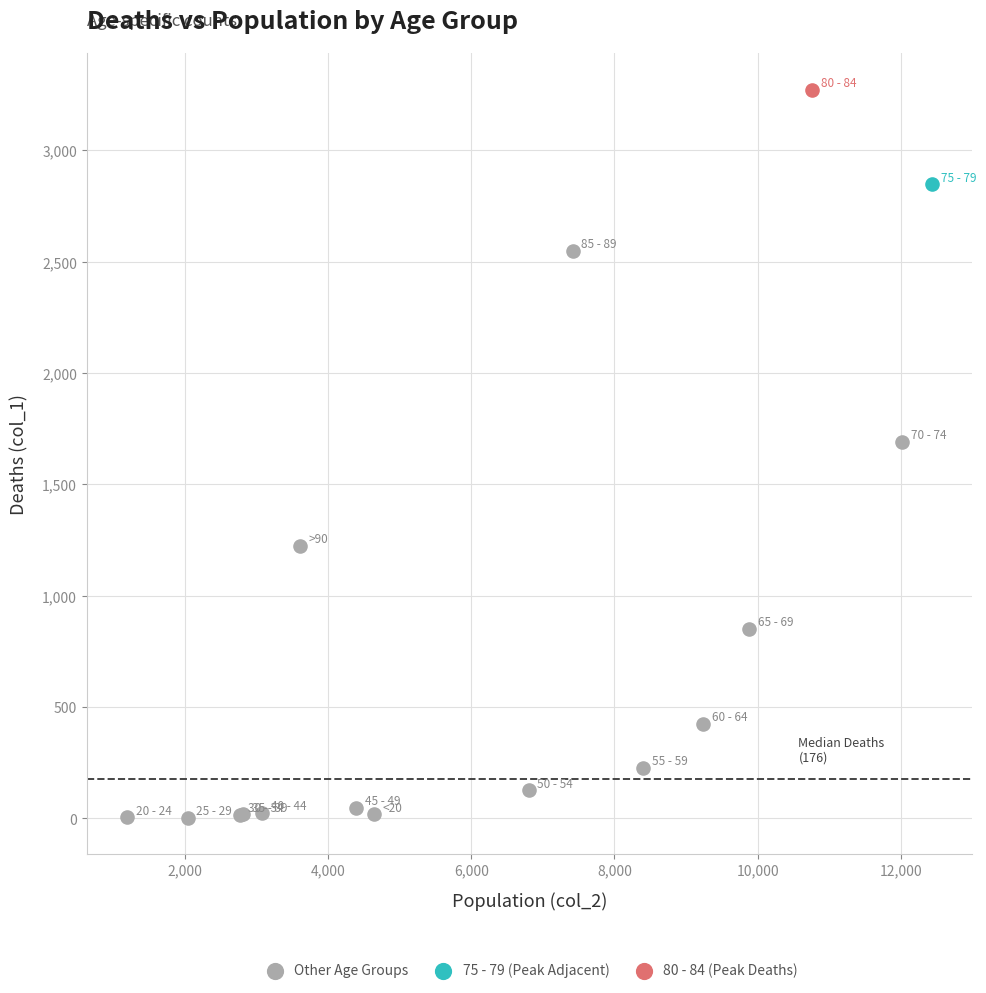

What are all the series names shown in the legend?

Other Age Groups, 75 - 79 (Peak Adjacent), 80 - 84 (Peak Deaths)